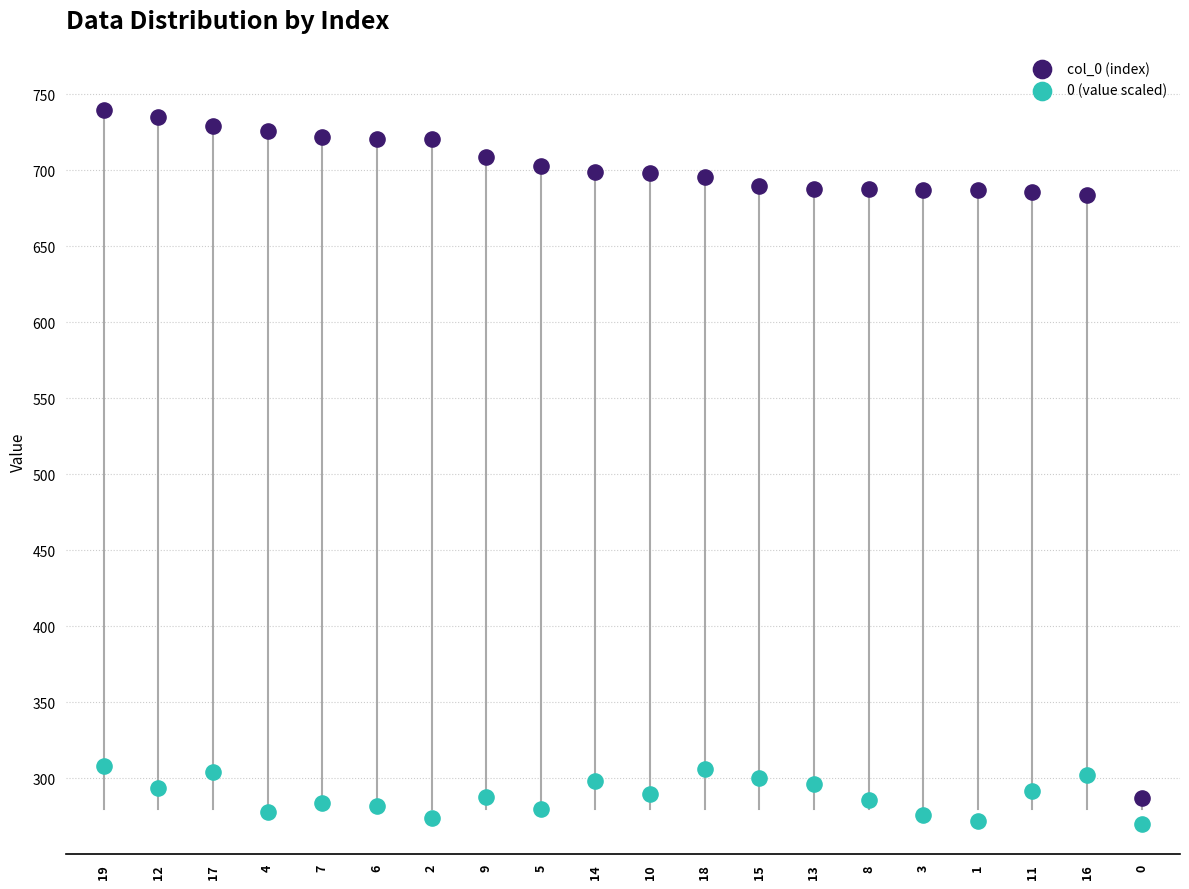

Which series contains the highest Y value?

col_0 (index)